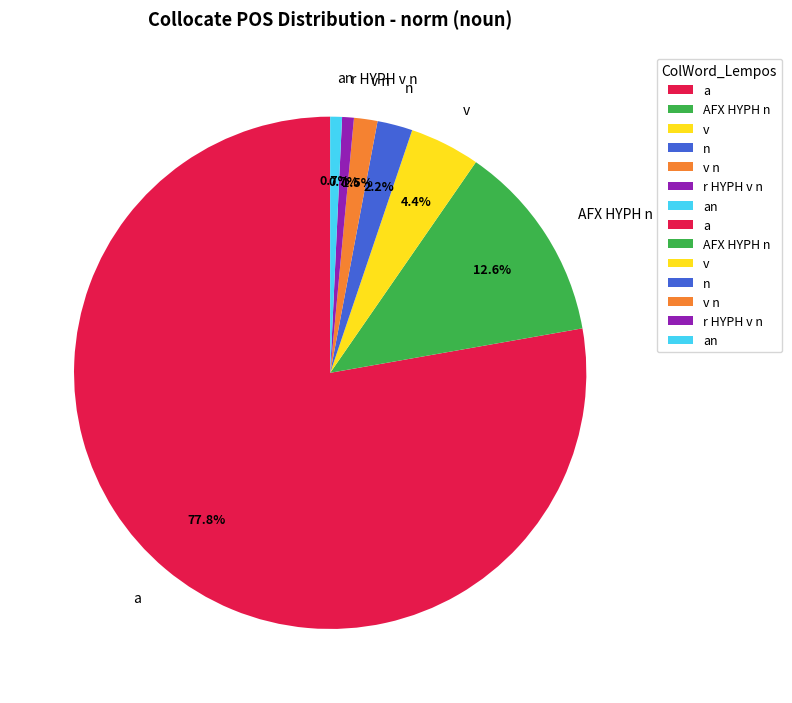

To the nearest percent, what is the combined percentage of n and AFX HYPH n?

15%